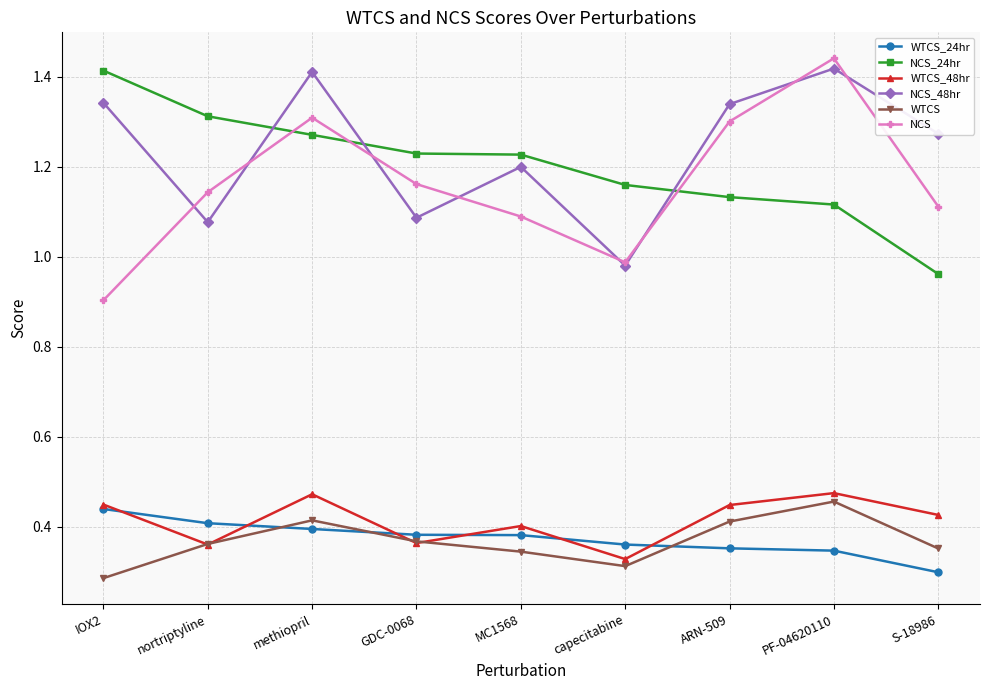

In NCS, how many points are lower than both neighbors (excluding endpoints)?

1